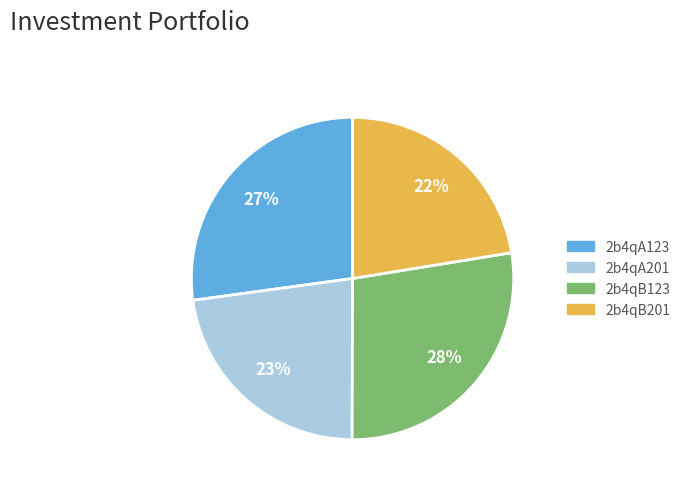

Is 2b4qA201 the majority of the pie?

No